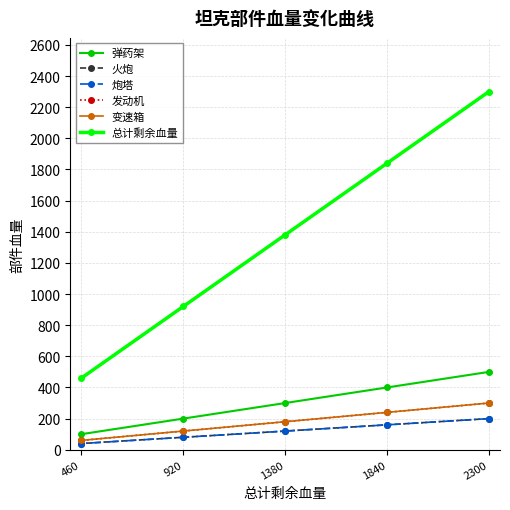

What is the difference between the maximum and minimum values in the 弹药架 series?

400